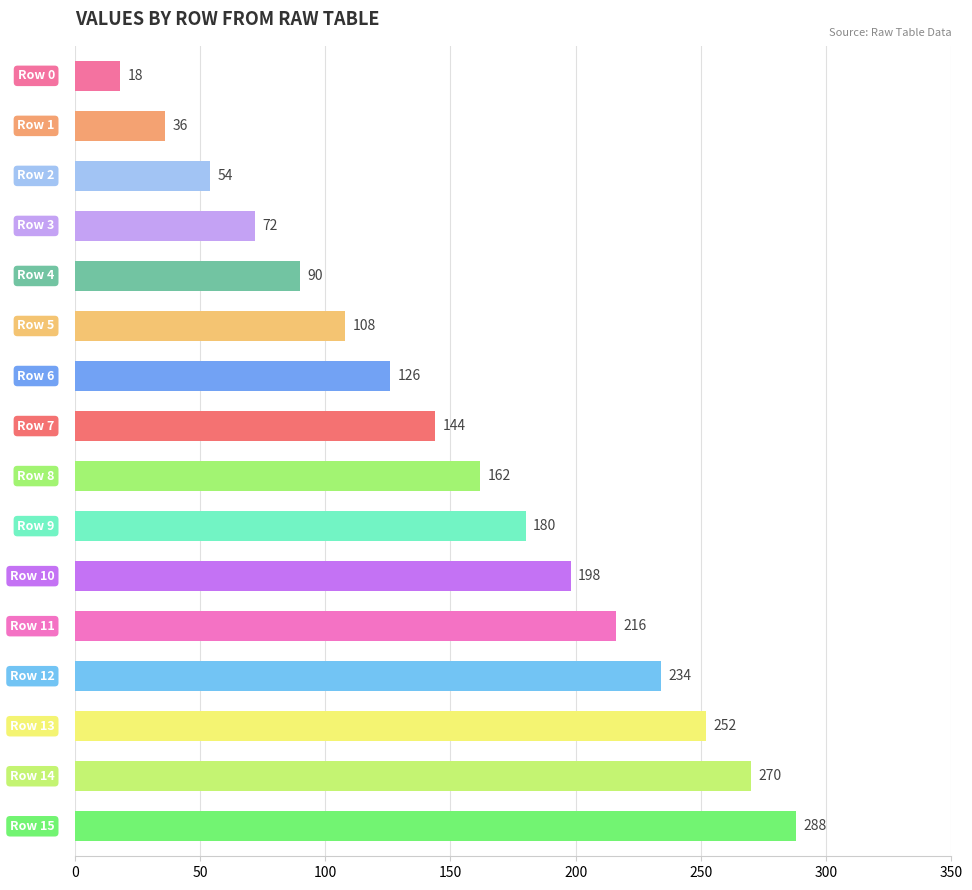

What is the value of the 1st bar from the top?

18